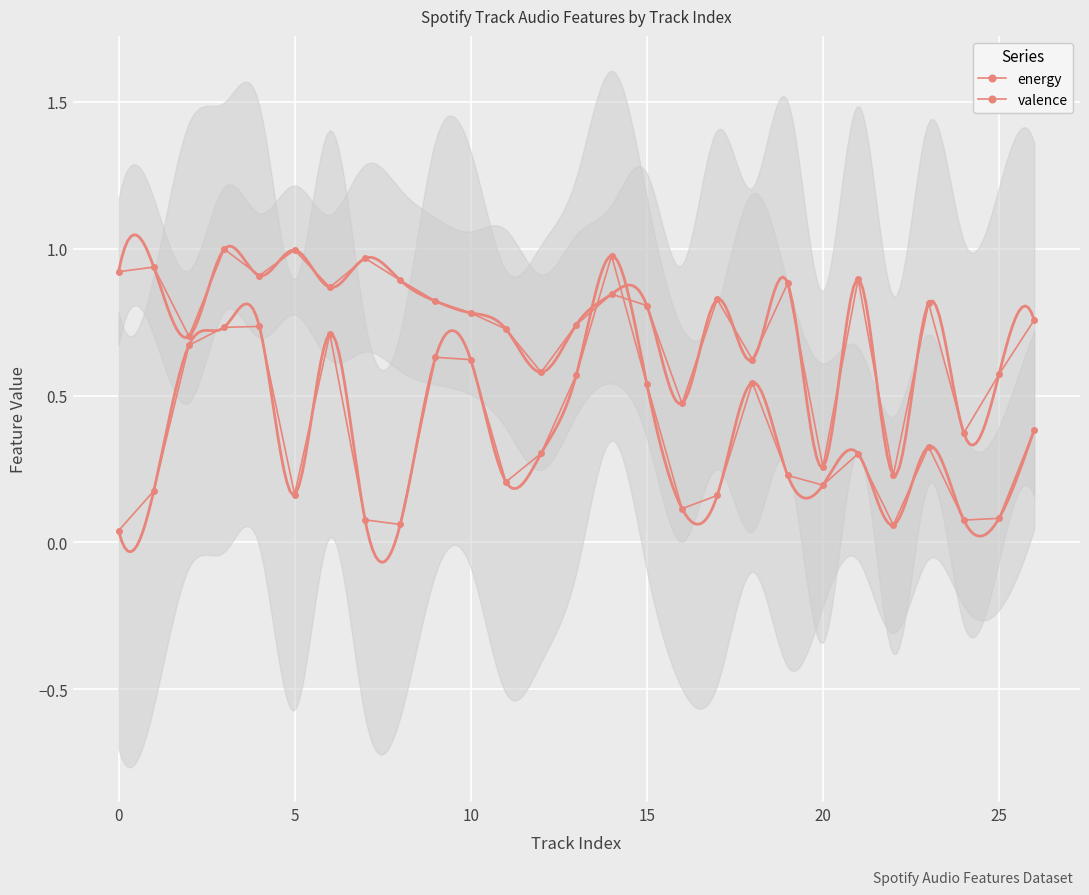

What is the sum of the valence values at 18 and 9?

1.2